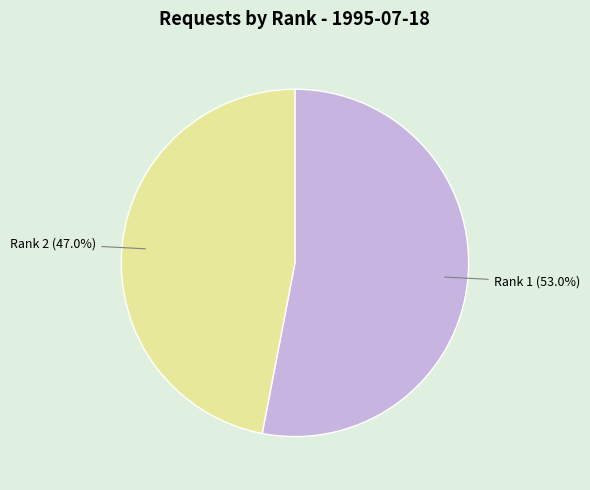

Is there a majority slice in this chart?

Yes